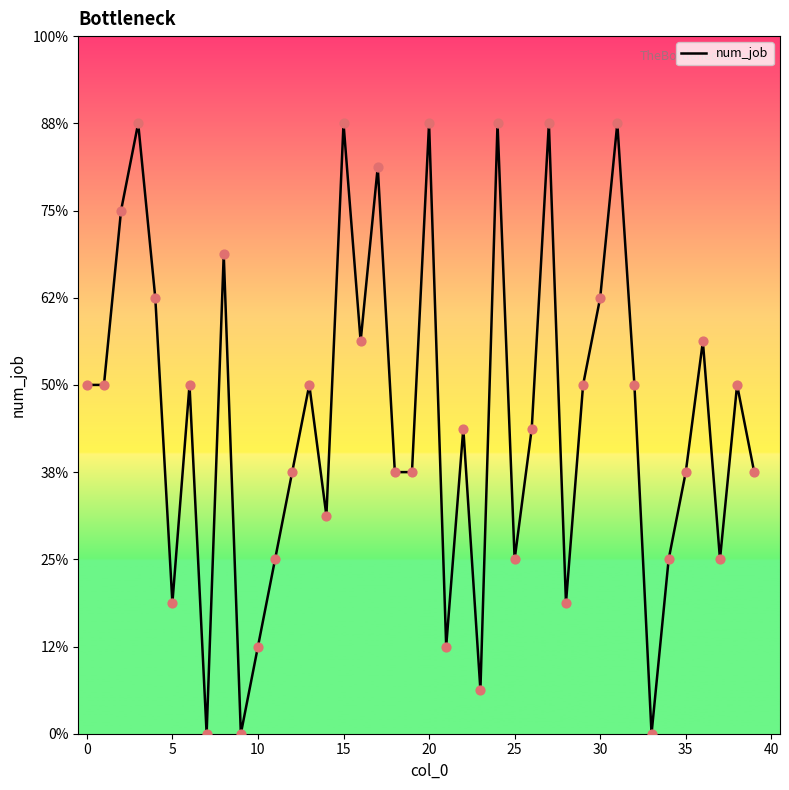

Does the chart have visible grid lines?

No